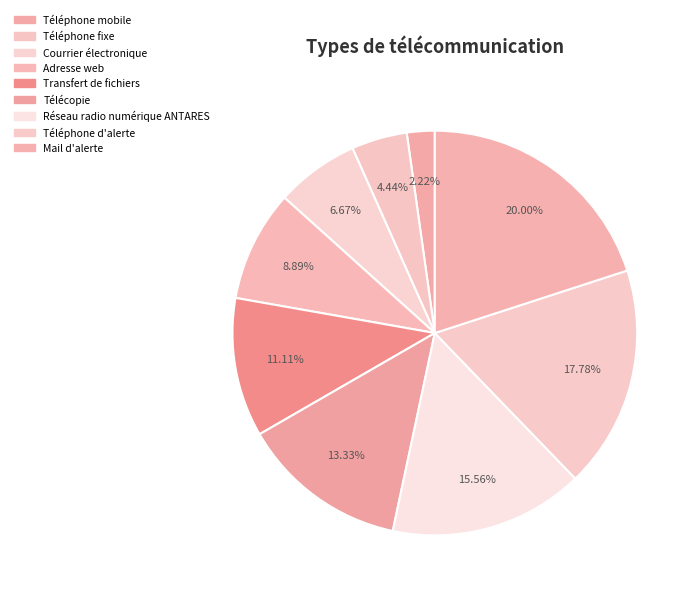

To the nearest percent, what is the difference between the Réseau radio numérique ANTARES and Télécopie slice percentages?

2%